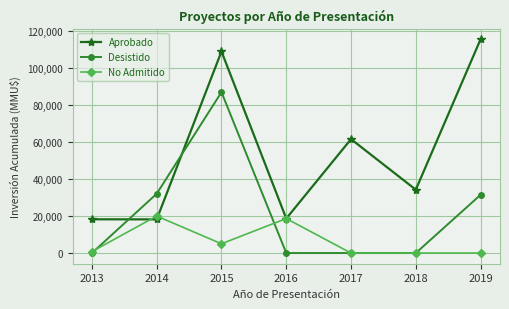

How many series are shown in this chart?

3